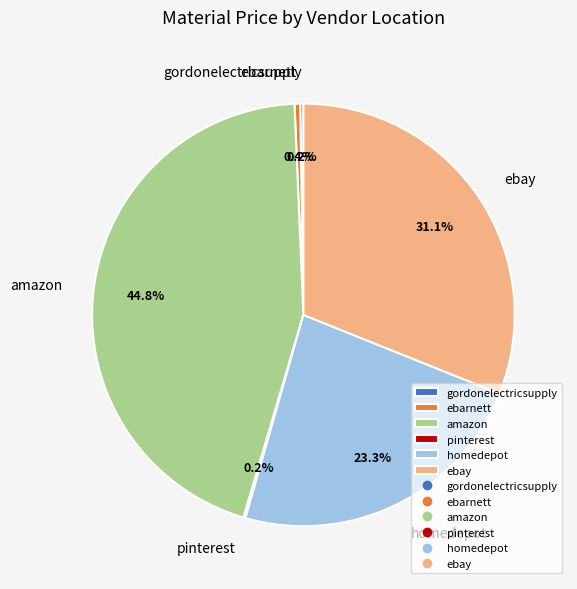

Combined, do homedepot and ebay account for over 50%?

Yes